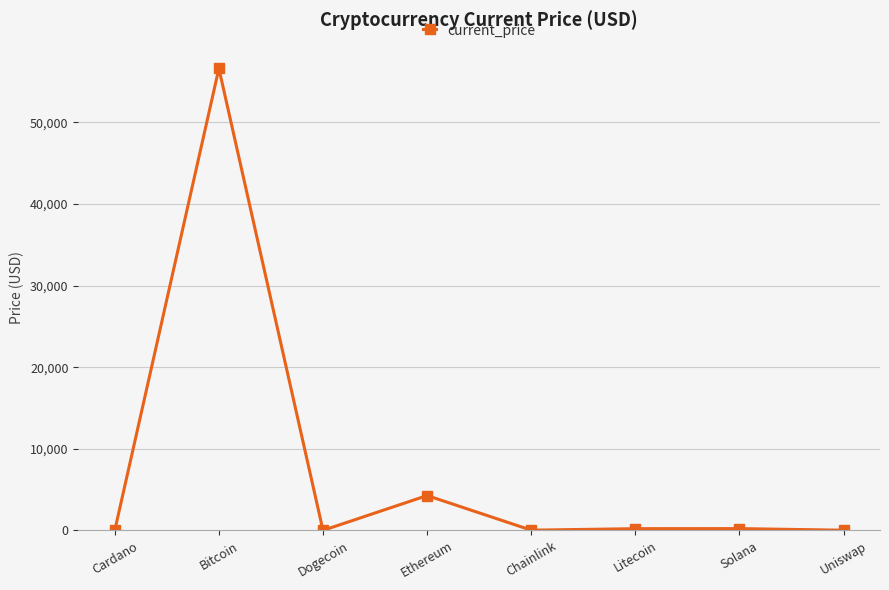

What is the difference between the maximum and minimum values?

56596.8